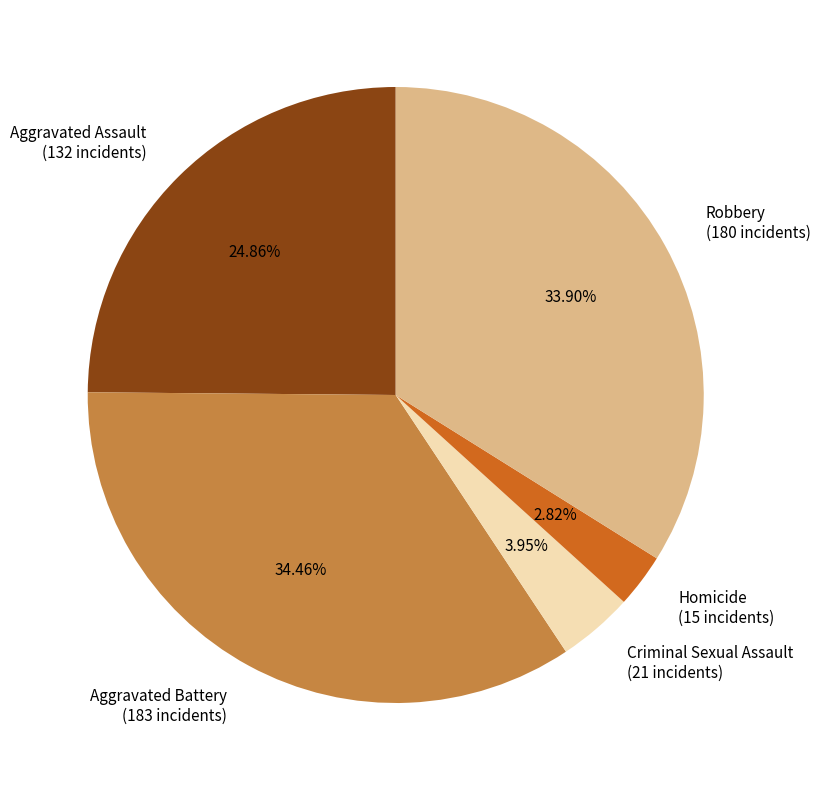

Is Aggravated Assault the majority of the pie?

No